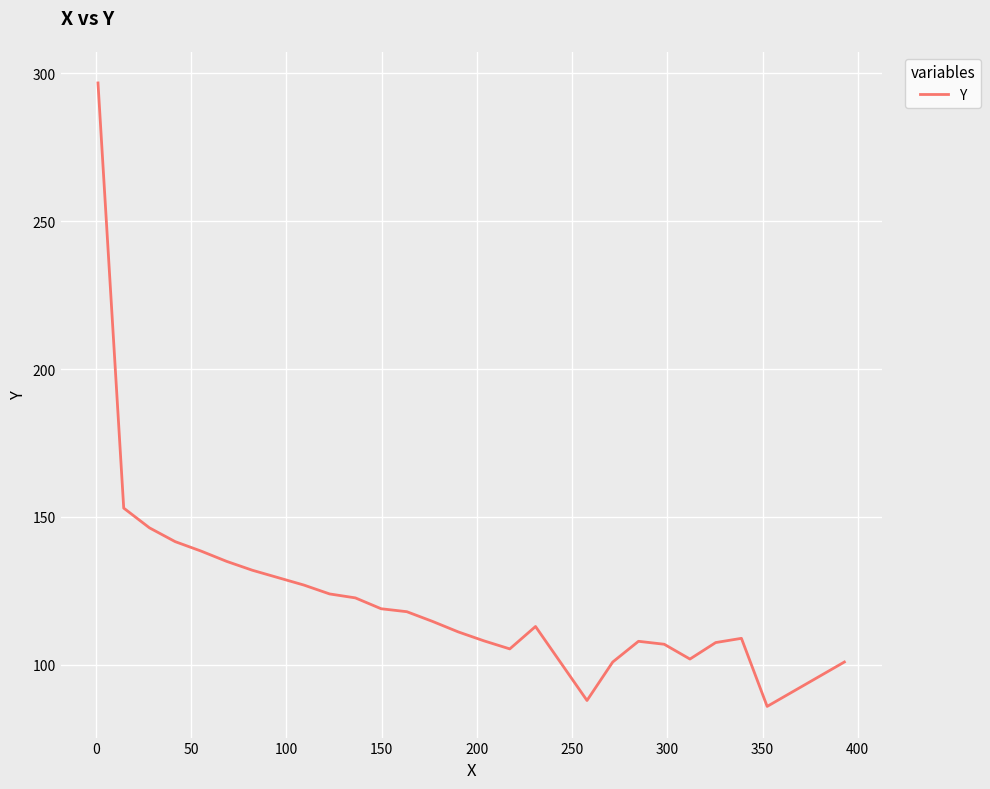

What is the minimum value shown in the chart?

86.0